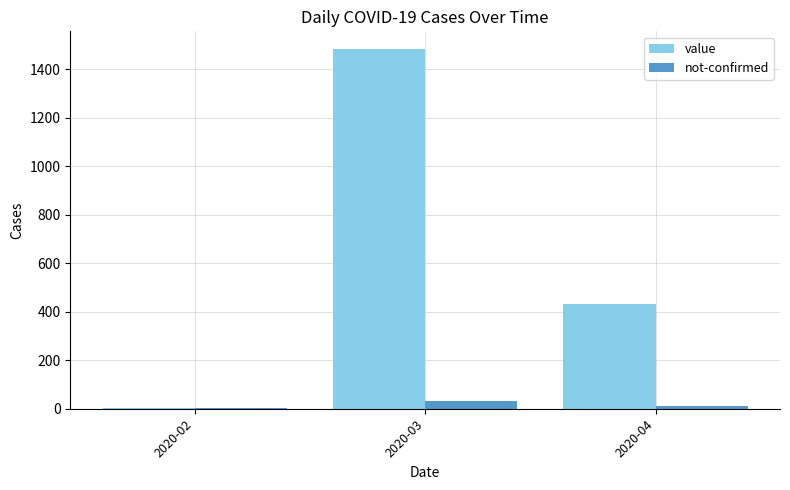

Which series changed the most between 2020-03 and 2020-04?

value